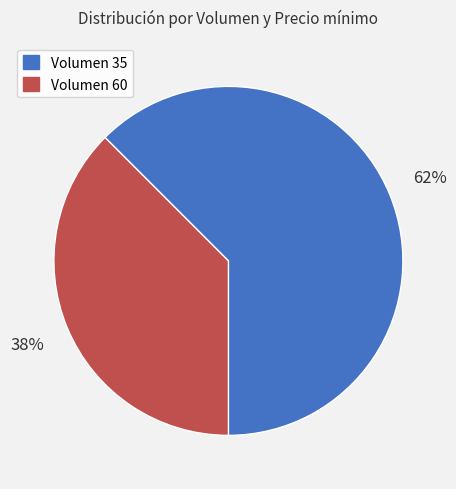

How many segments does this pie chart have?

2